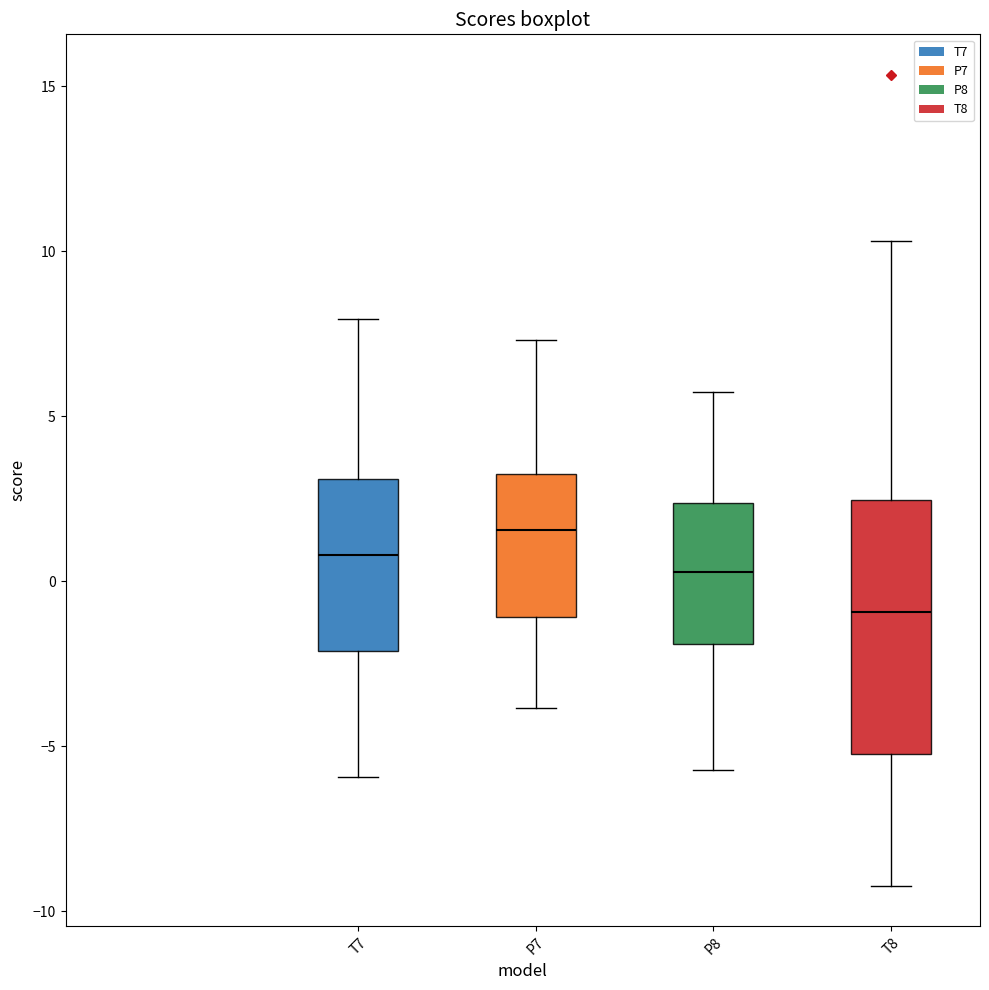

Reading left to right, read every box against the y-axis: the position of its median line, the range the box covers, and the ends of its whiskers. The values are not printed on the chart, so give them approximately, as read against the axis.

T7: median 1.0, box -2.0 to 3.0, whiskers -6.0 to 8.0
P7: median 1.5, box -1.0 to 3.5, whiskers -4.0 to 7.5
P8: median 0.5, box -2.0 to 2.5, whiskers -5.5 to 5.5
T8: median -1.0, box -5.0 to 2.5, whiskers -9.0 to 10.5